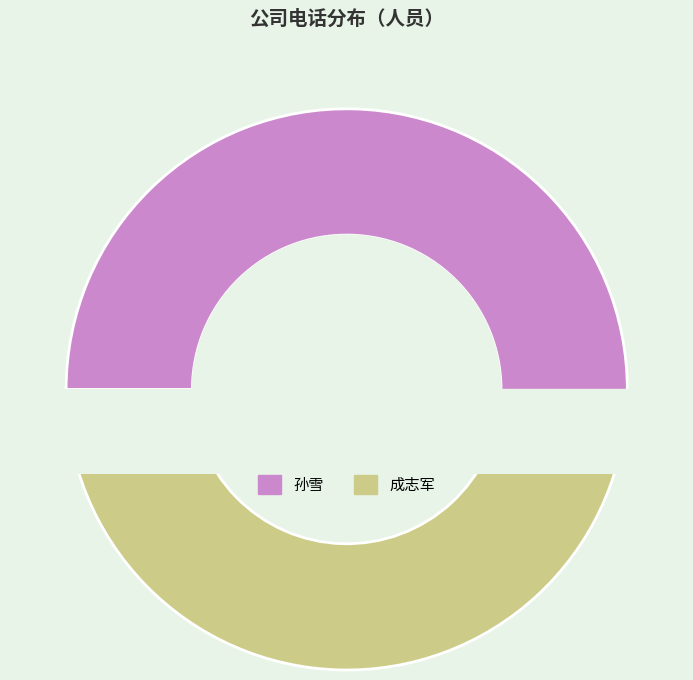

Does any single category account for the majority?

Yes